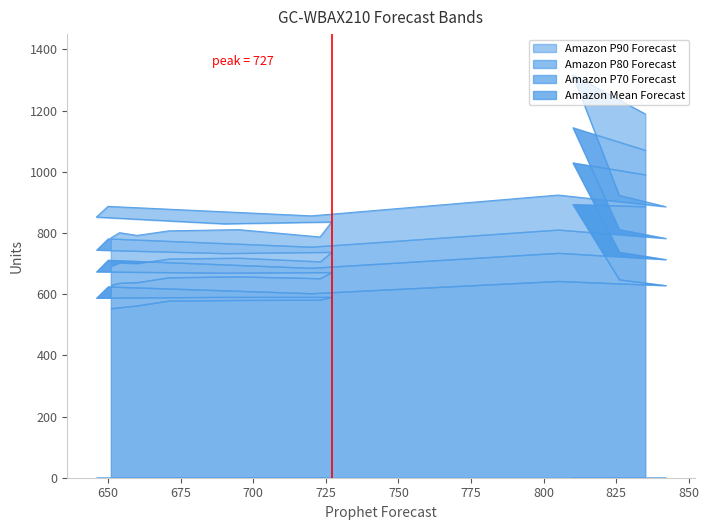

What is the highest value of the Amazon Mean Forecast series?

894